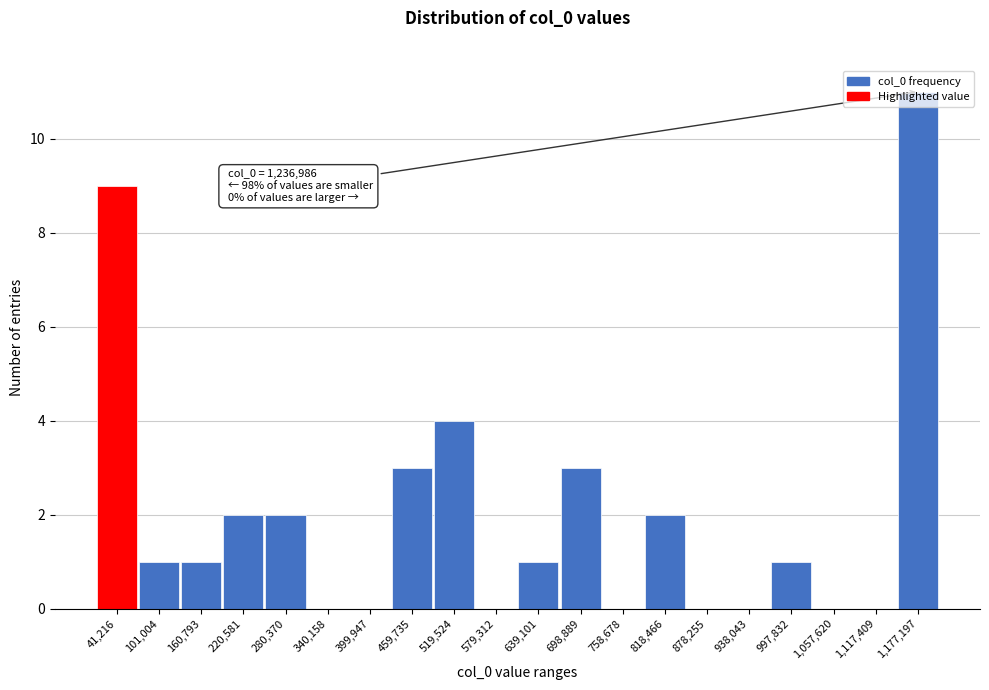

Between 818,466 and 41,216, which is larger?

41,216